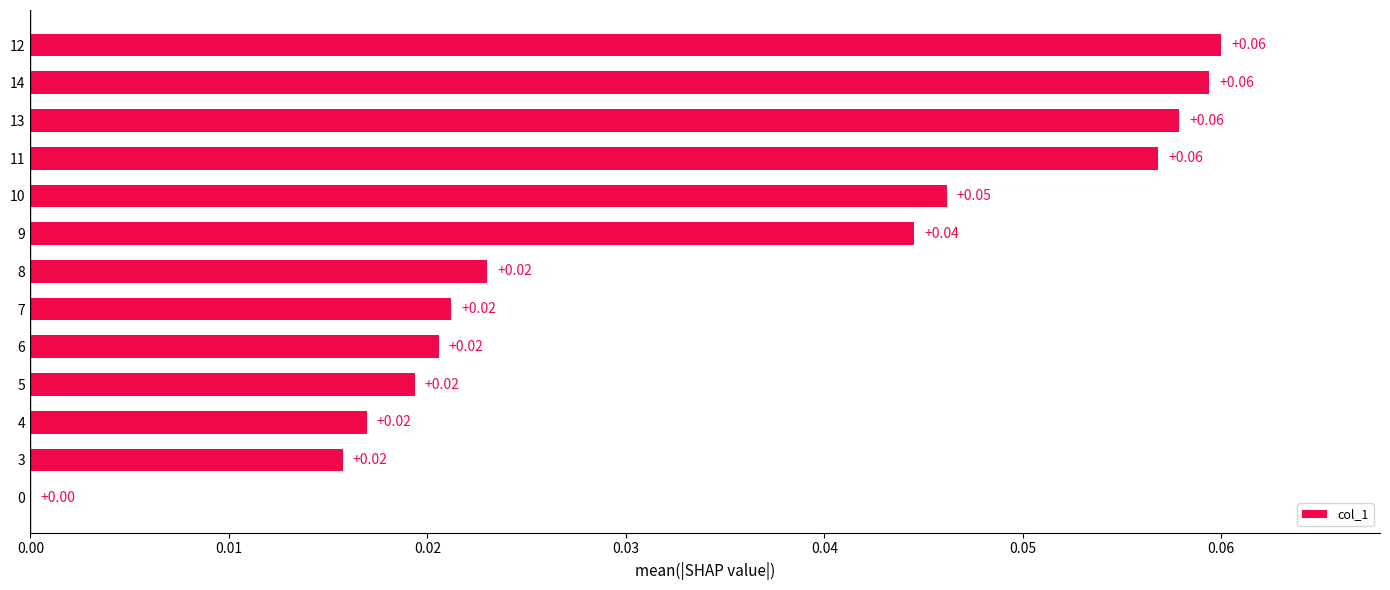

Which has a higher value, 12 or 8?

12